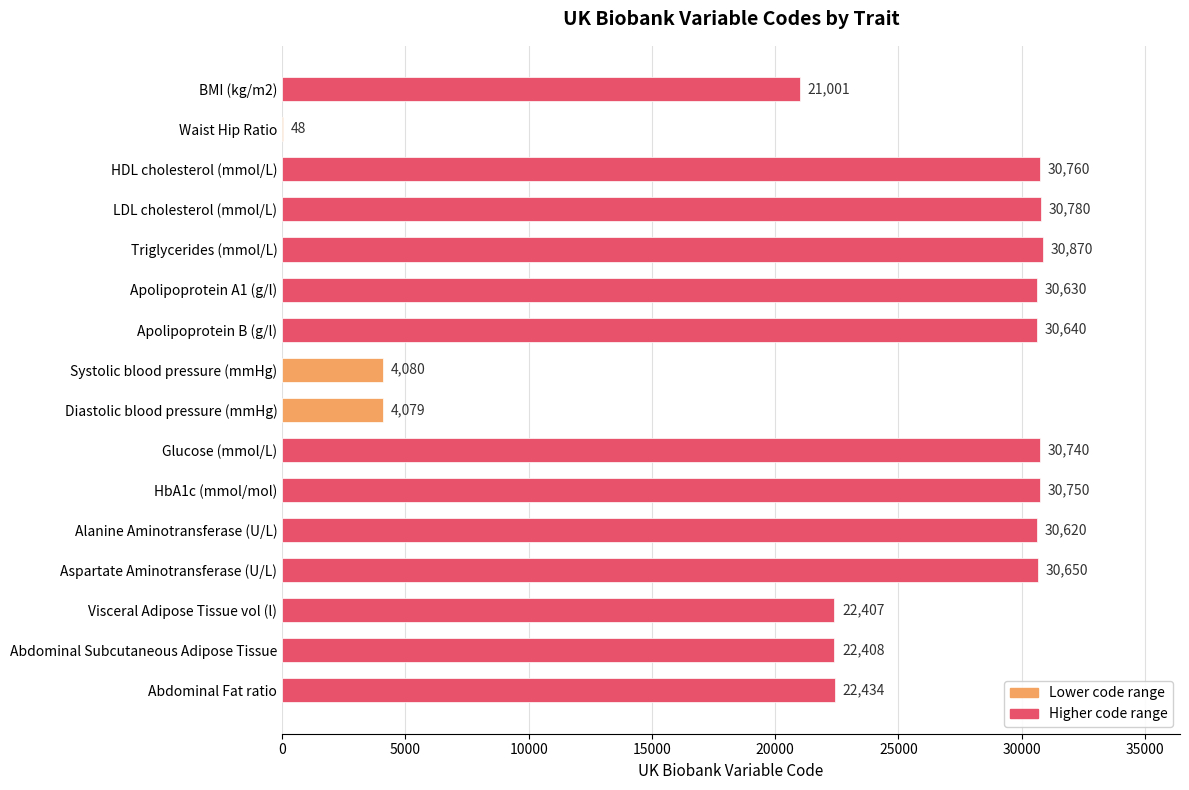

Is it true that the value at Glucose (mmol/L) is 30740?

True